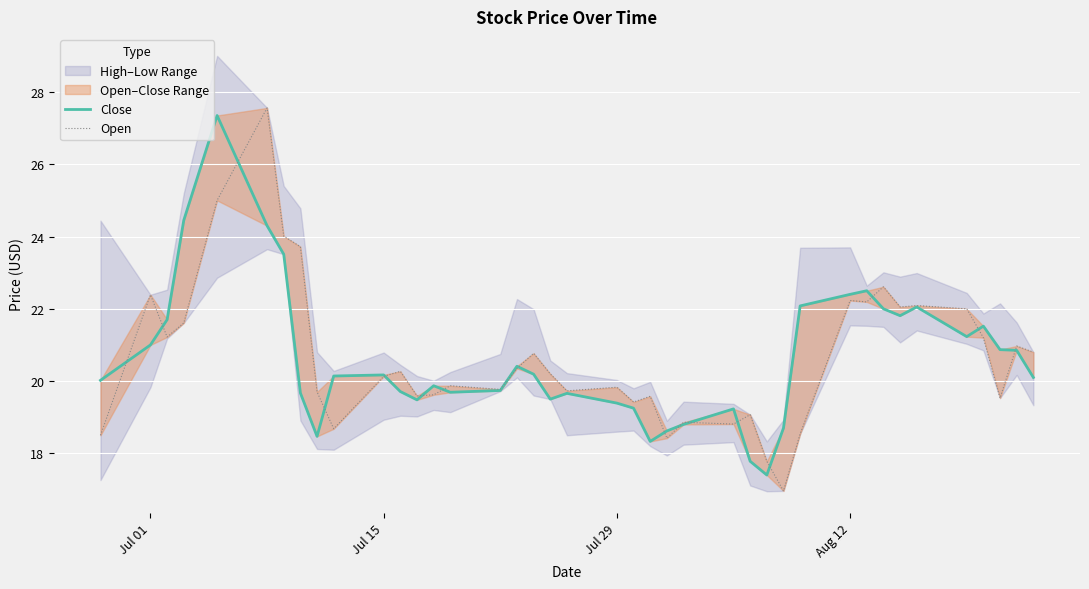

Rank the series by their average value, from lowest to highest.

Close, Open